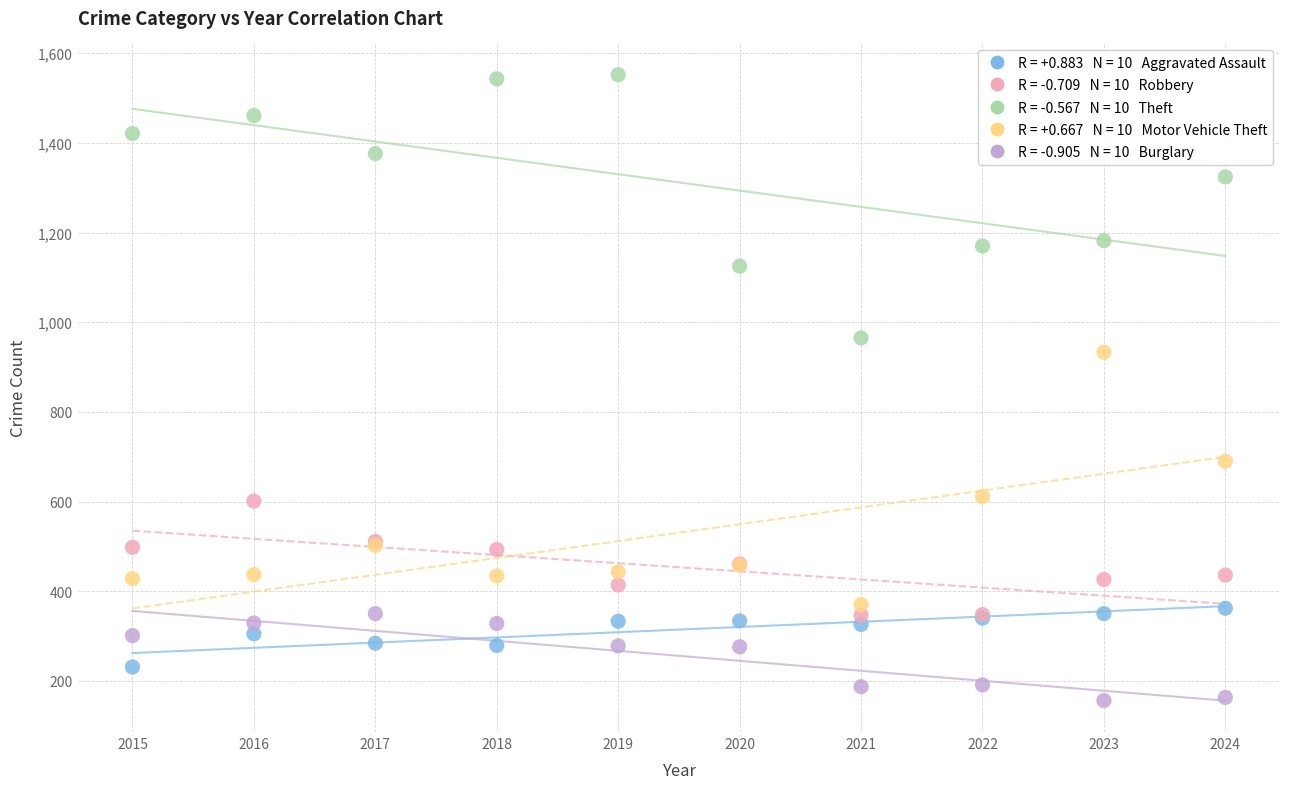

Across all series, what Y value is closest to 854?

933